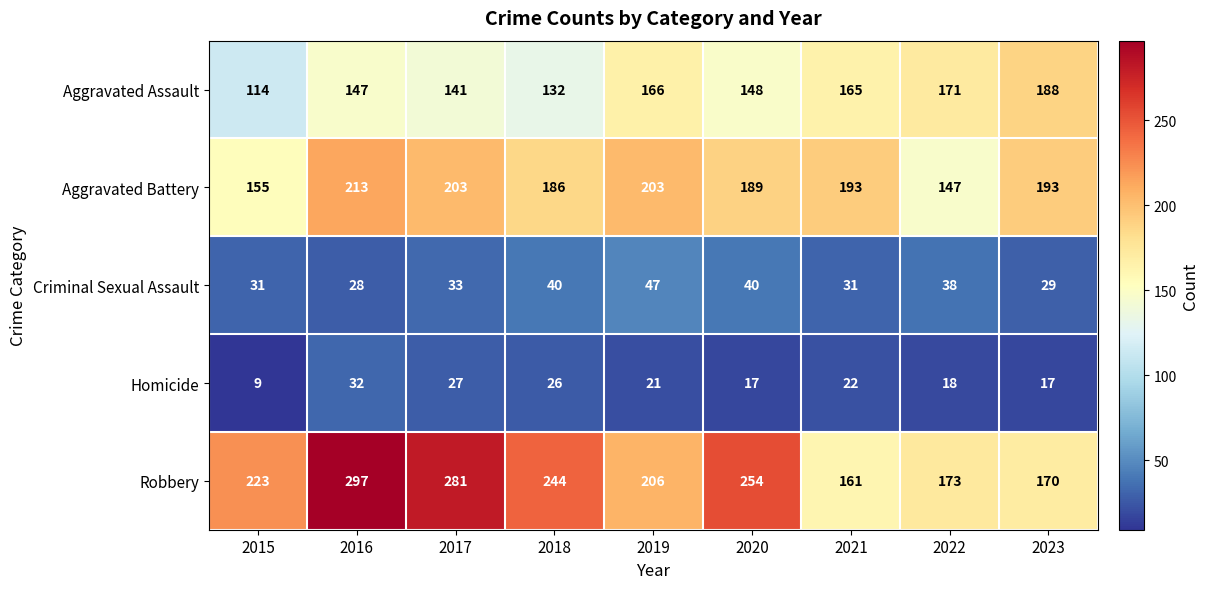

At how many categories does at least one series exceed 143?

9